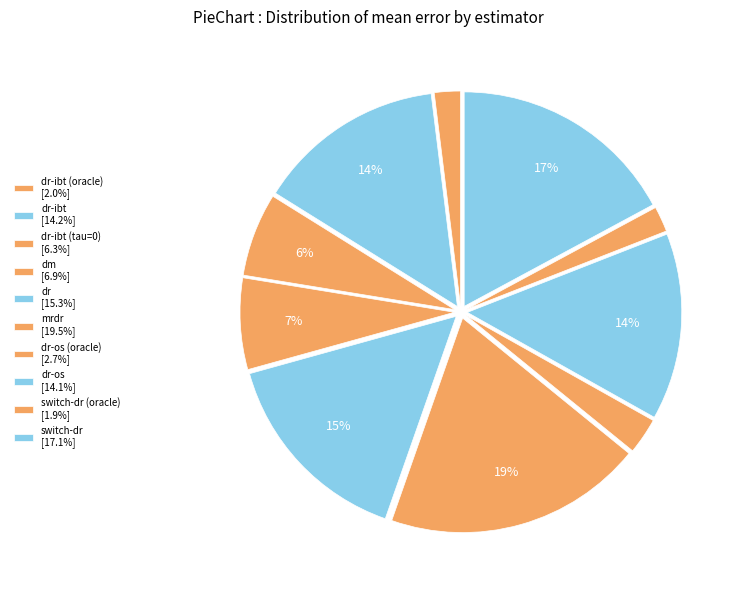

Which slice is the smallest?

switch-dr (oracle)